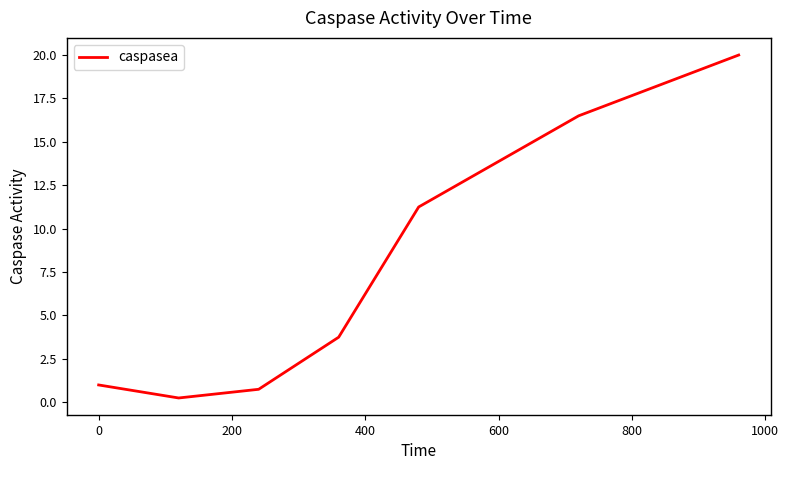

What is the maximum value shown in the chart?

20.0